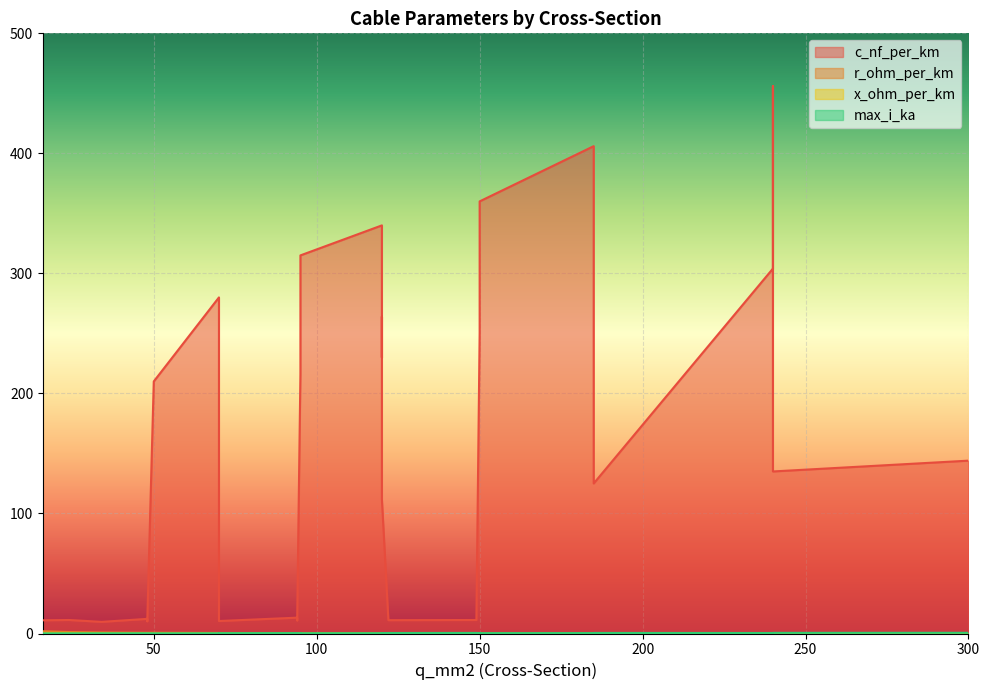

What is the lowest value of the max_i_ka series?

0.1